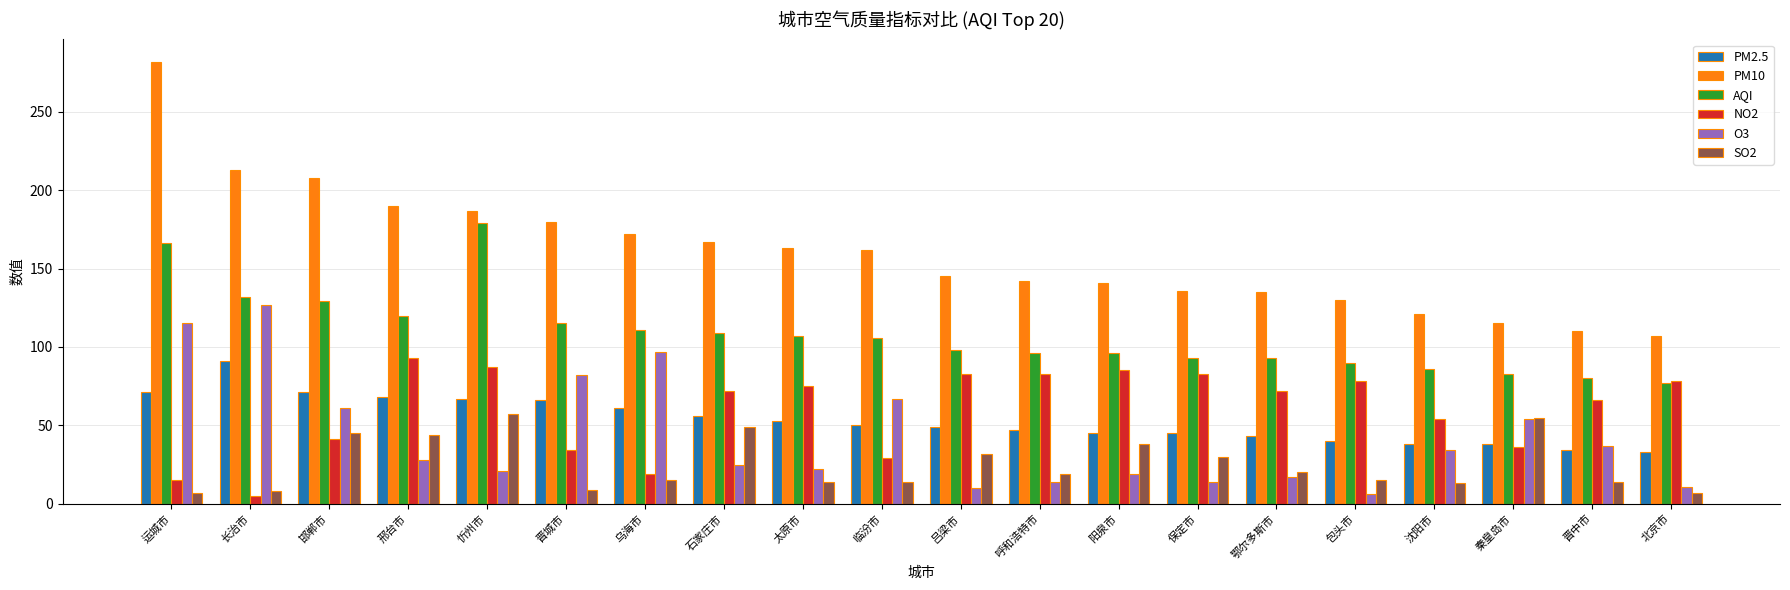

Which label corresponds to the largest value in the chart?

运城市